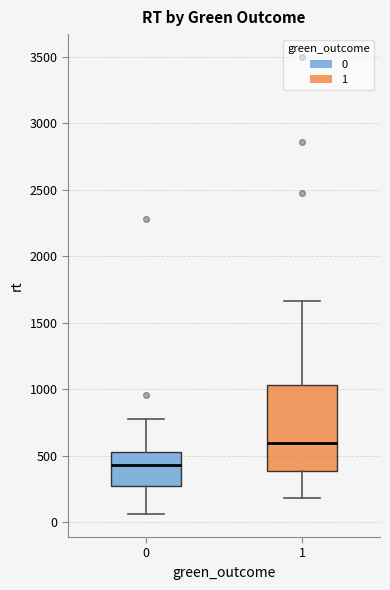

Reading left to right, transcribe this box plot: for each box, give where its median line is, the range the box spans, and where its two whiskers end, as read against the y-axis. The values are not printed on the chart, so give them approximately, as read against the axis.

0: median 450, box 250 to 550, whiskers 50 to 800
1: median 600, box 400 to 1050, whiskers 200 to 1650